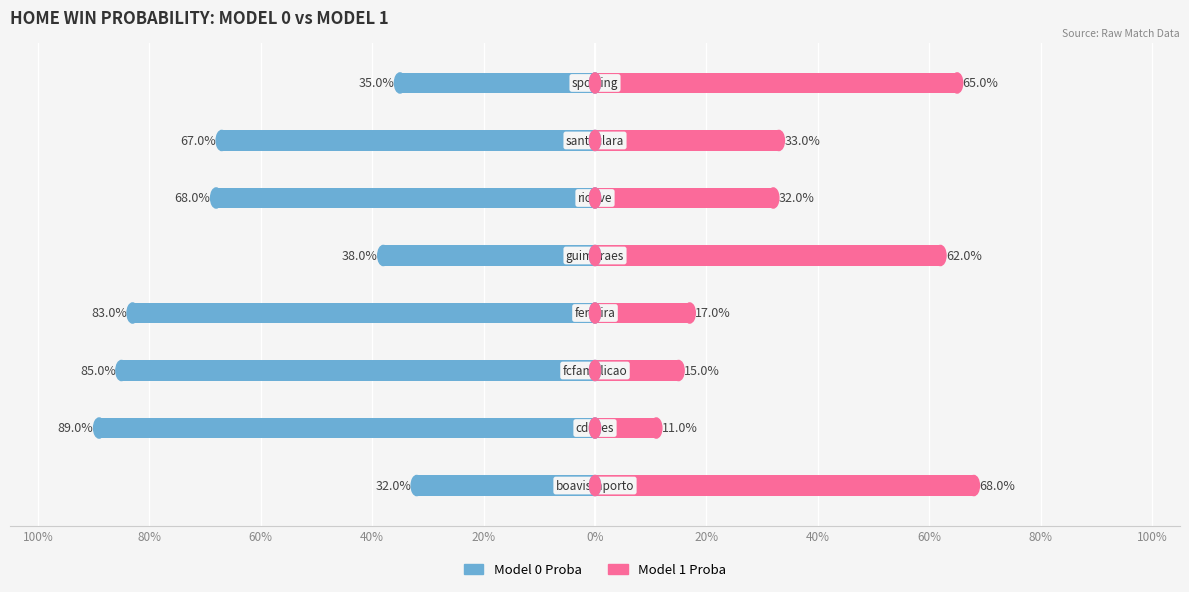

How many bars are there in total?

16